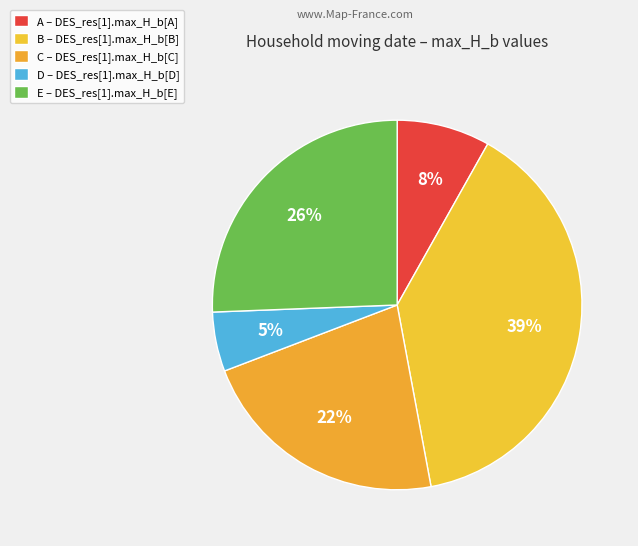

To the nearest percent, what percentage of the pie is B?

39%